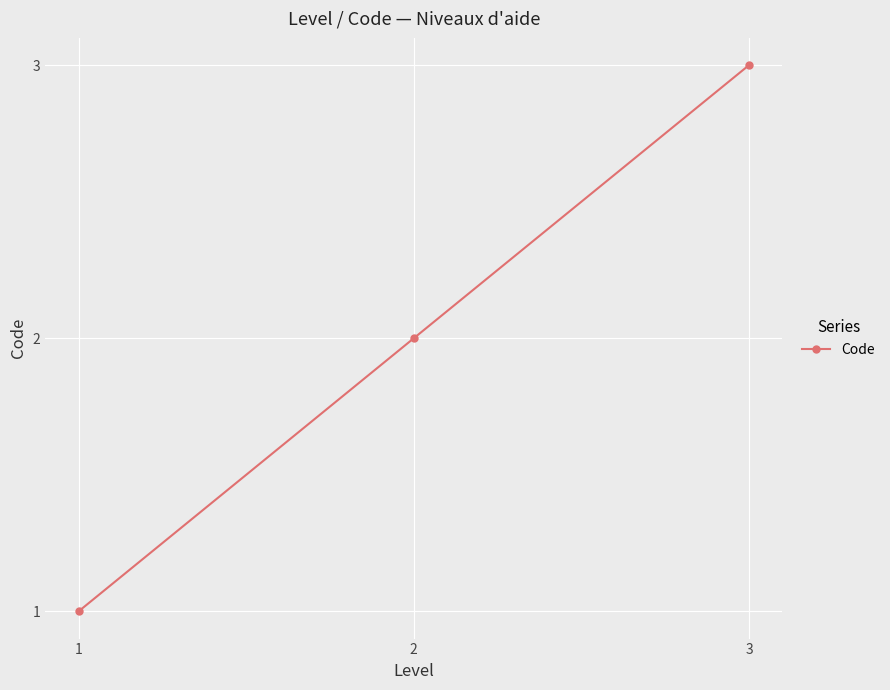

Reading left to right, extract all data points from this chart.

1=1	2=2	3=3